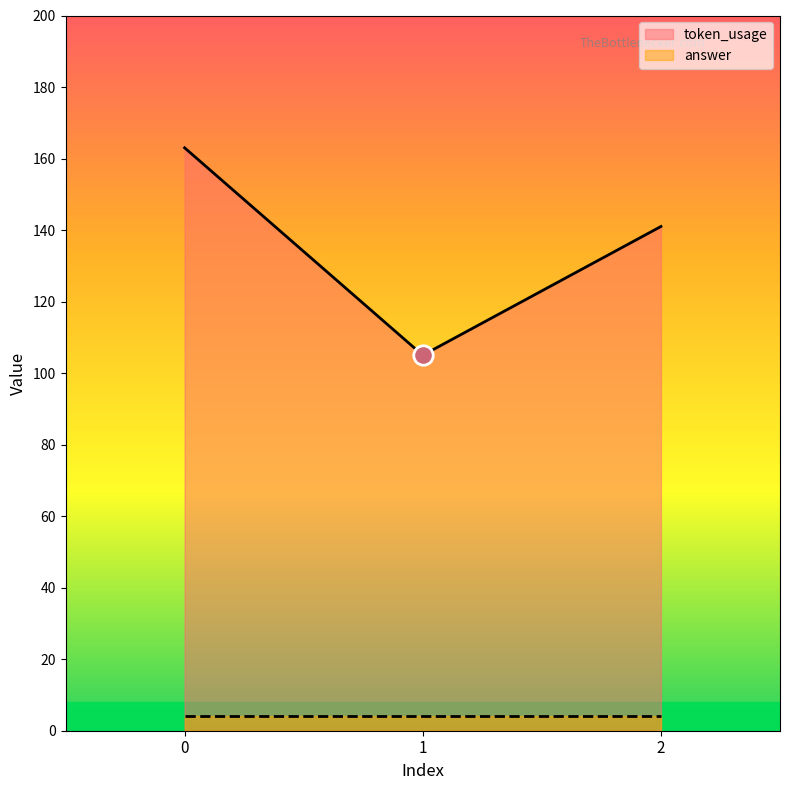

How many values are below 141?

1